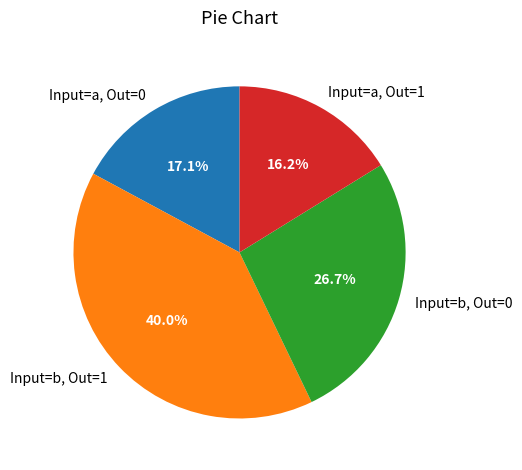

Count the number of slices in the pie.

4